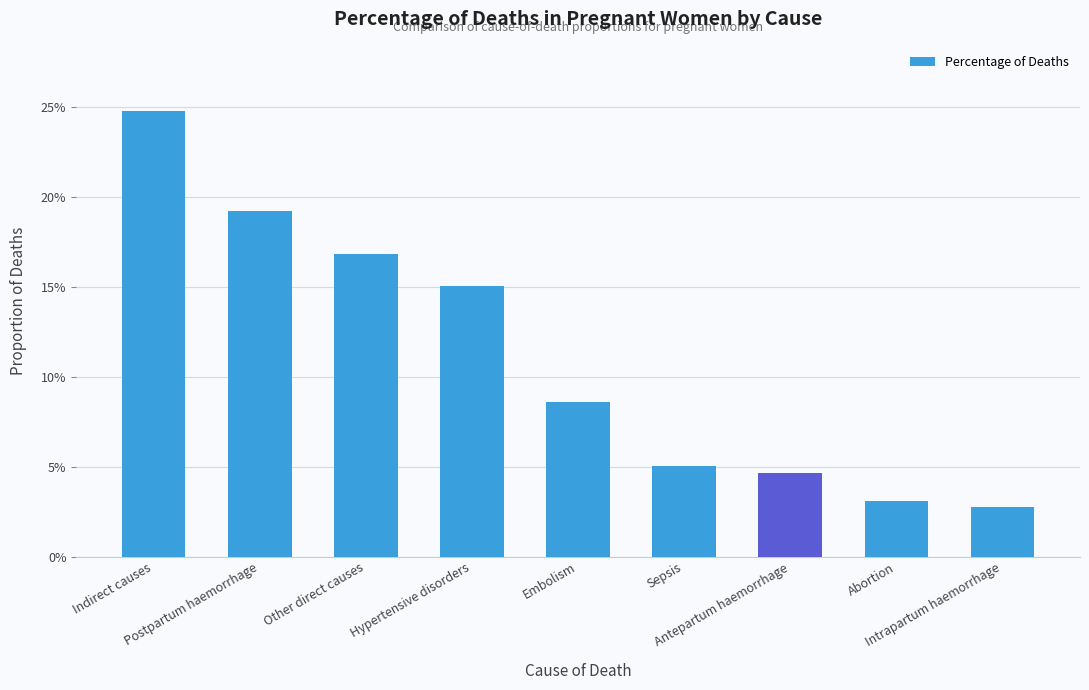

What is the approximate value at Indirect causes?

0.2